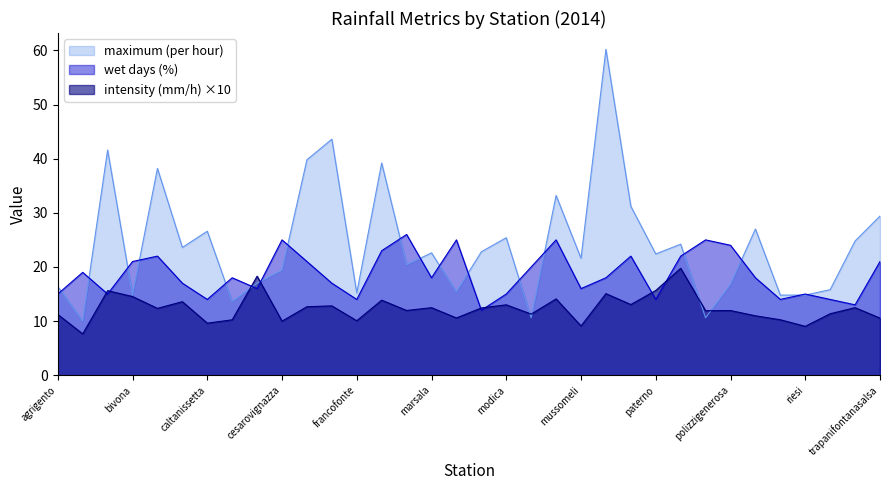

What is the label of the 8th point from the left?

canicatti2014